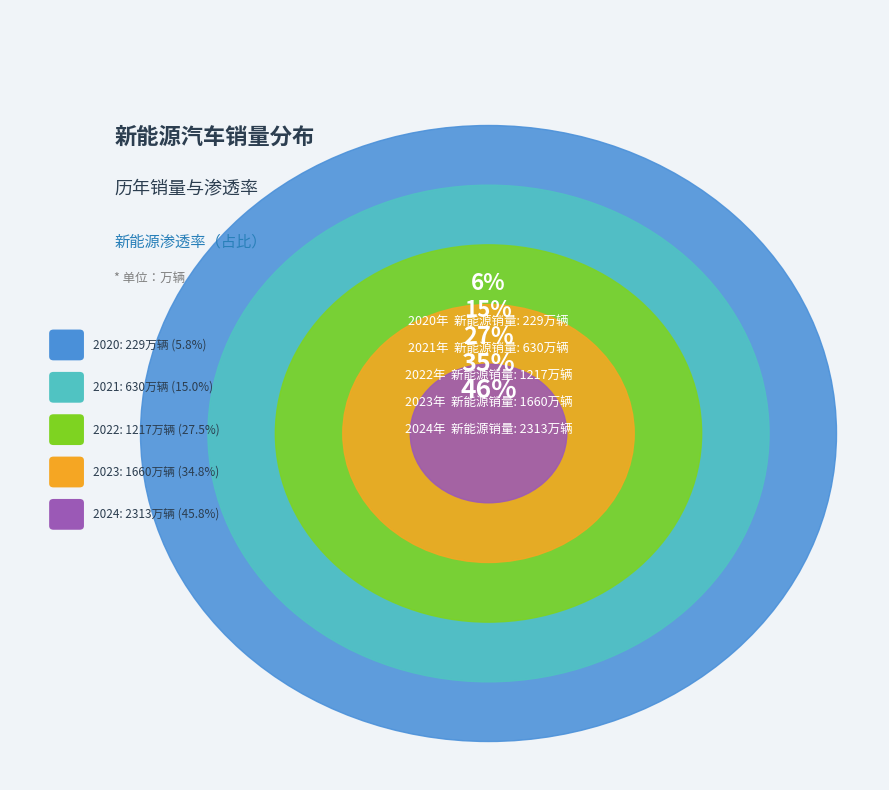

Is there any slice that represents more than half of the pie?

No